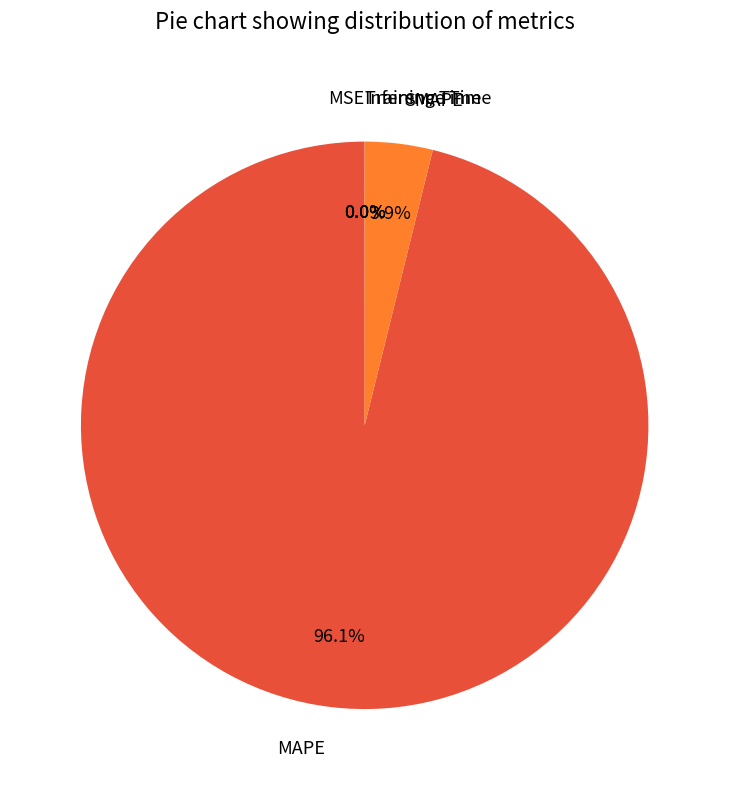

What is the largest slice in the pie chart?

MAPE